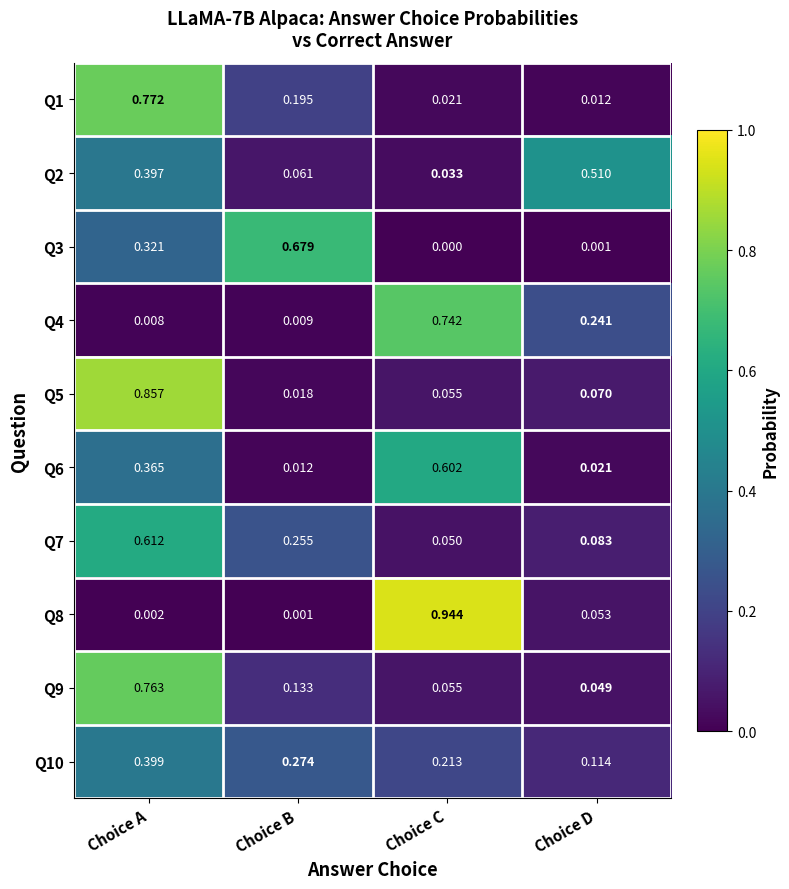

At which label is Q9 closest to 0?

Choice D